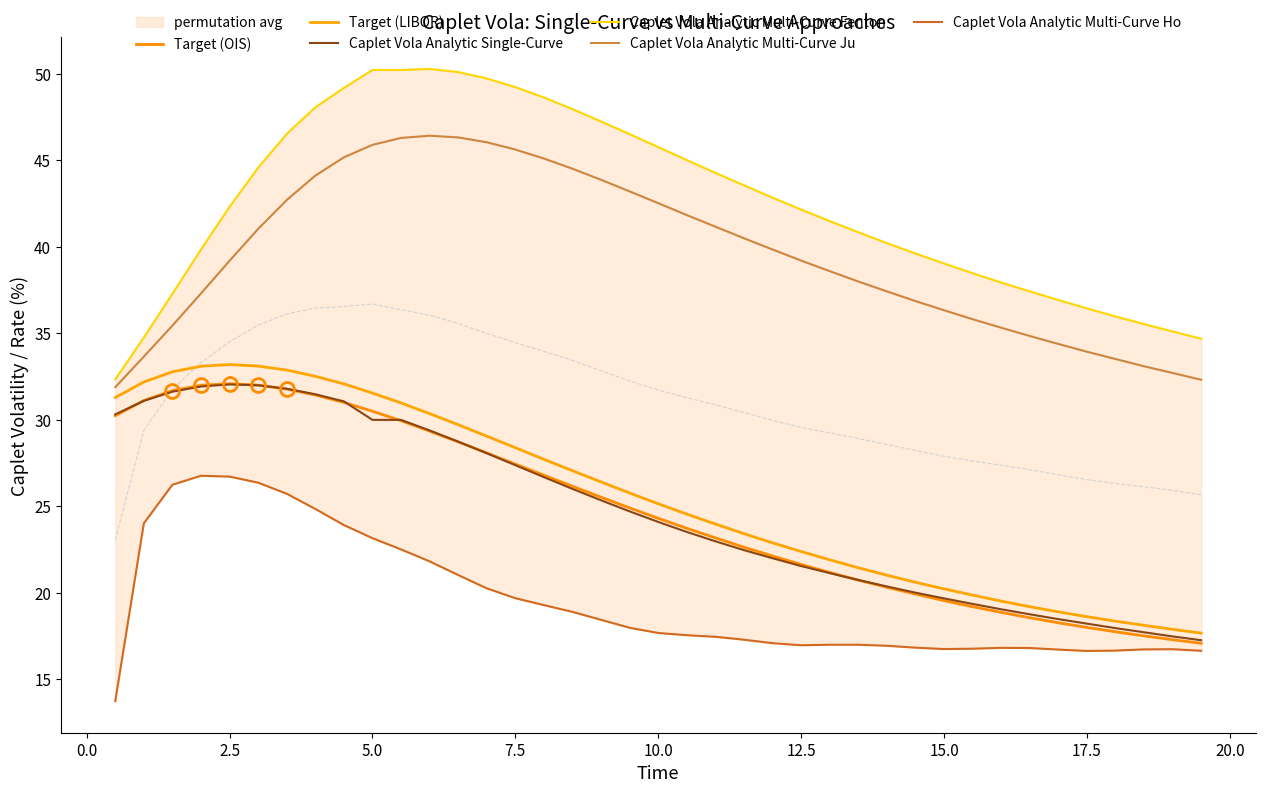

True or false: Caplet Vola Analytic Multi-Curve Fenton has more than 2 points higher than both neighbors.

False